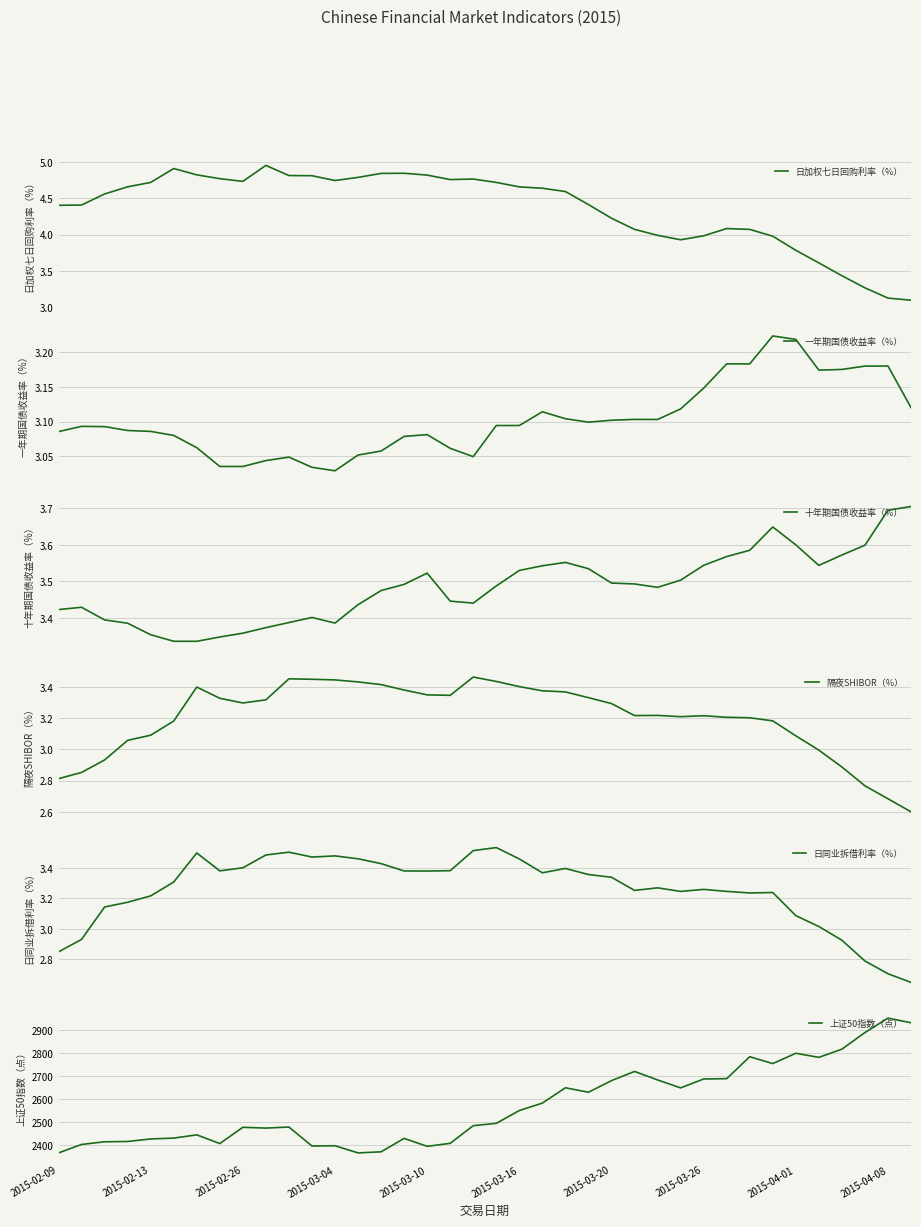

Does the chart display data point markers on the line(s)?

No